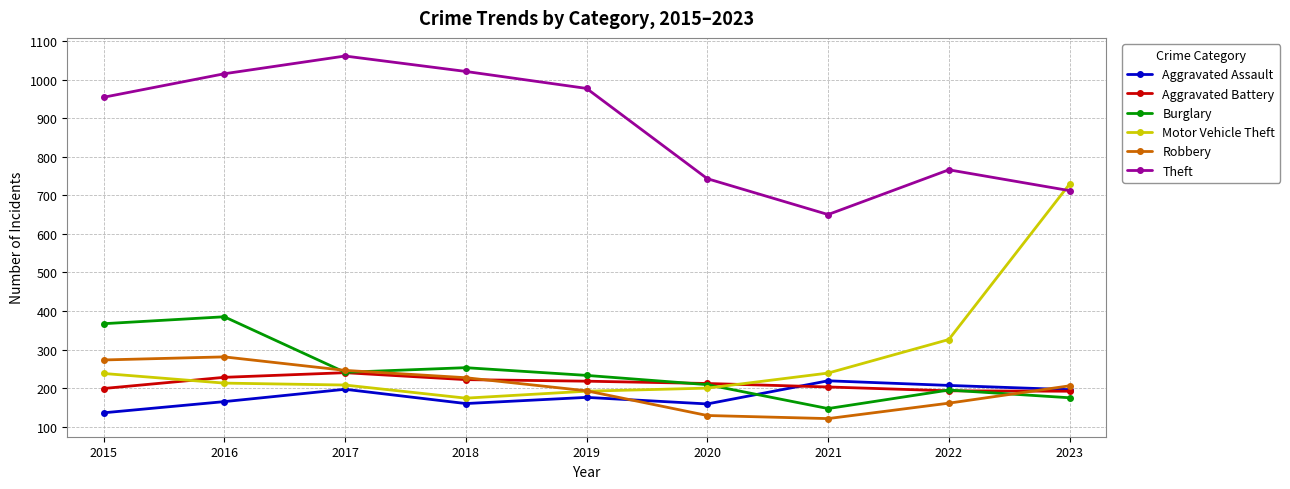

Which series has the widest spread of values?

Motor Vehicle Theft